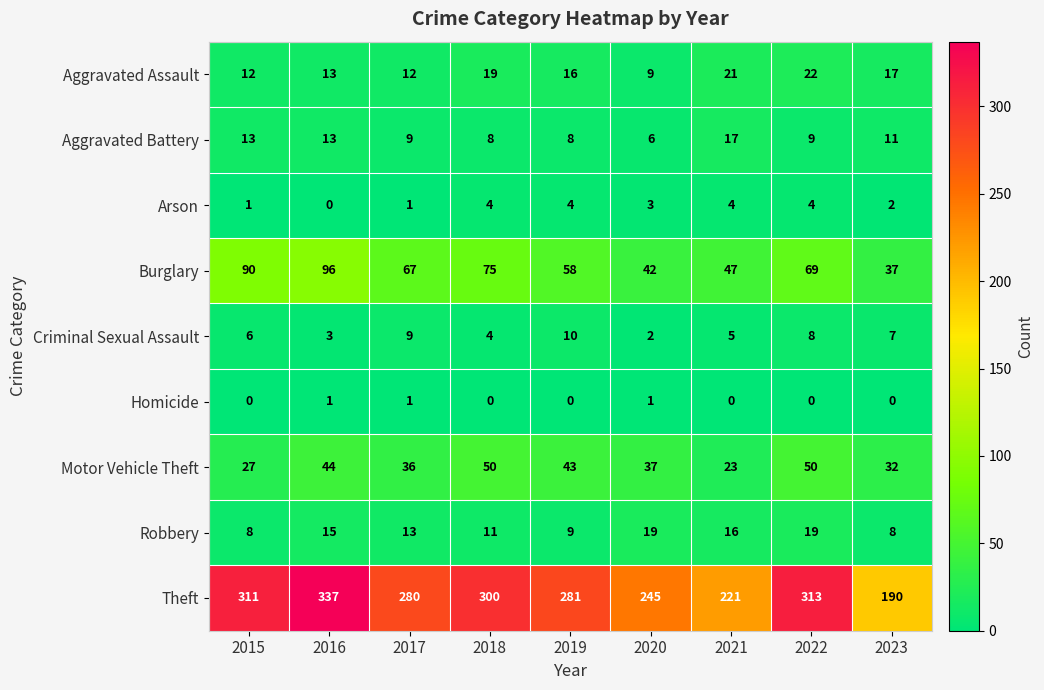

At which label does Motor Vehicle Theft reach its minimum?

2021